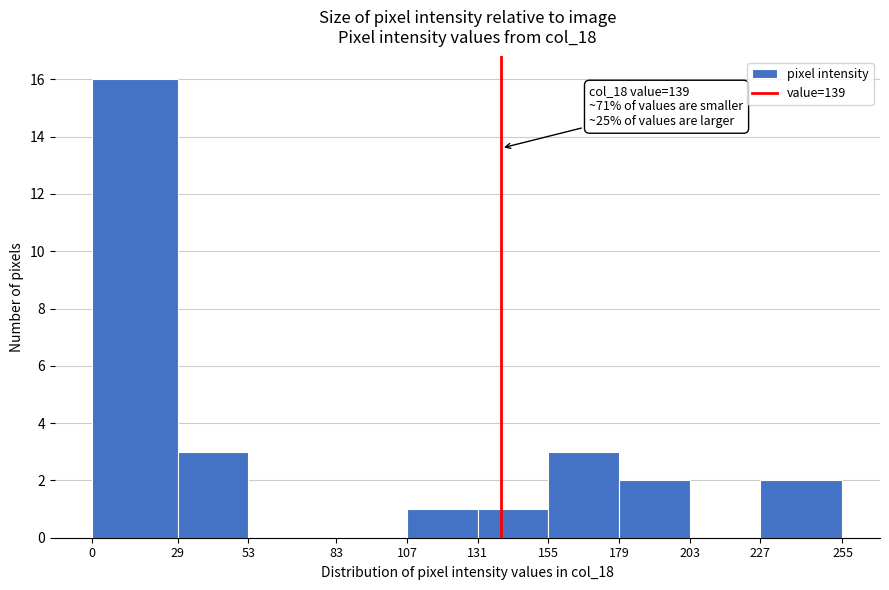

Over which range of the x-axis is the bar tallest?

0 to 29